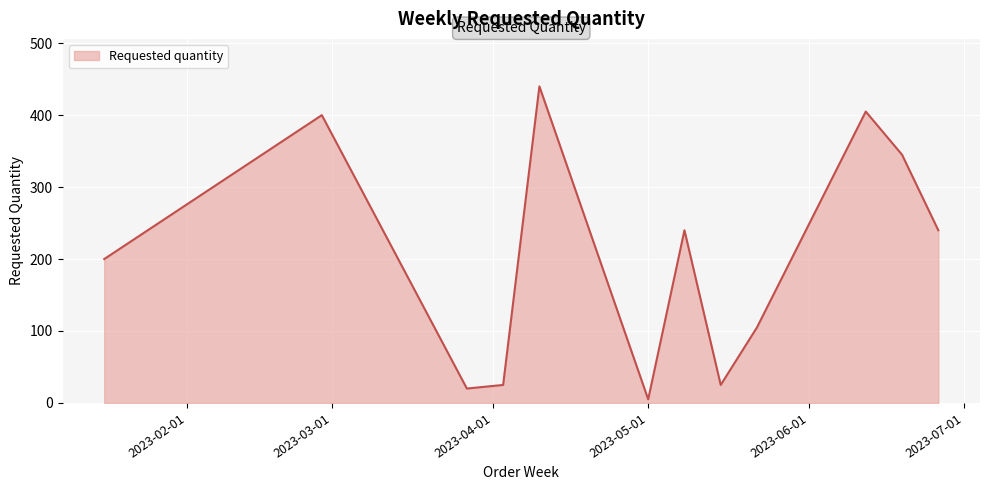

Reading right to left, list all the values displayed in this chart.

240	345	405	105	25	240	5	440	25	20	400	200